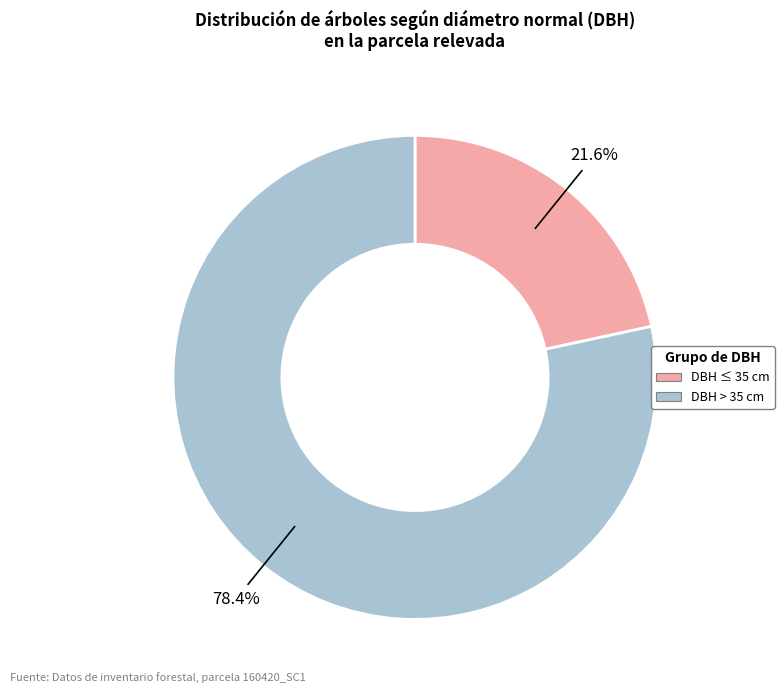

Is there a majority slice in this chart?

Yes